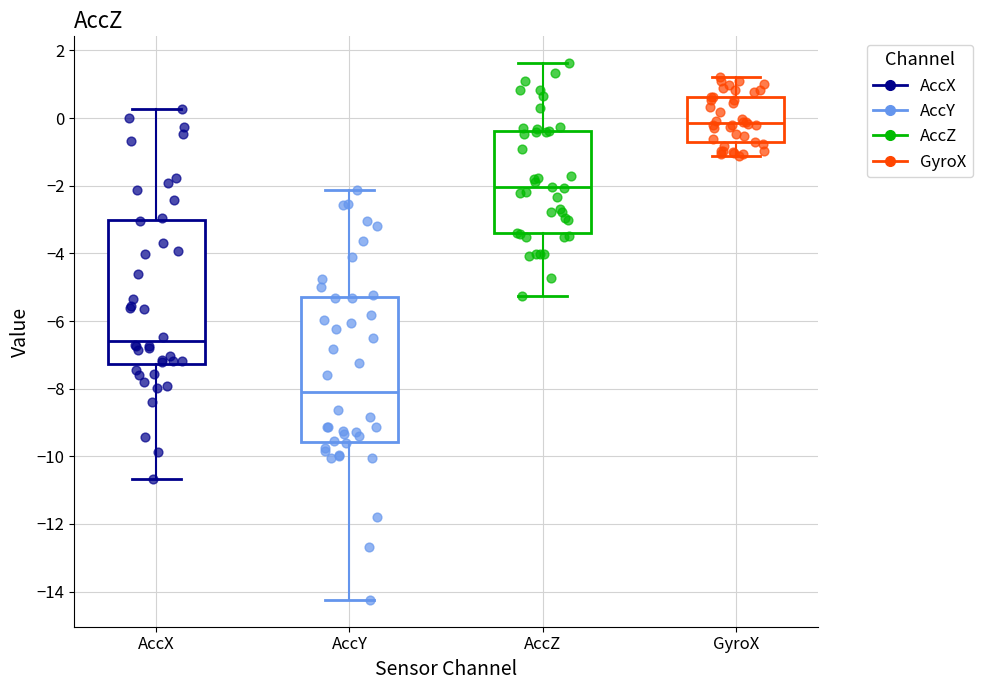

Reading left to right, read every box against the y-axis: the position of its median line, the range the box covers, and the ends of its whiskers. The values are not printed on the chart, so give them approximately, as read against the axis.

AccX: median -6.6, box -7.2 to -3.0, whiskers -10.6 to 0.2
AccY: median -8.2, box -9.6 to -5.2, whiskers -14.2 to -2.2
AccZ: median -2.0, box -3.4 to -0.4, whiskers -5.2 to 1.6
GyroX: median -0.2, box -0.8 to 0.6, whiskers -1.2 to 1.2